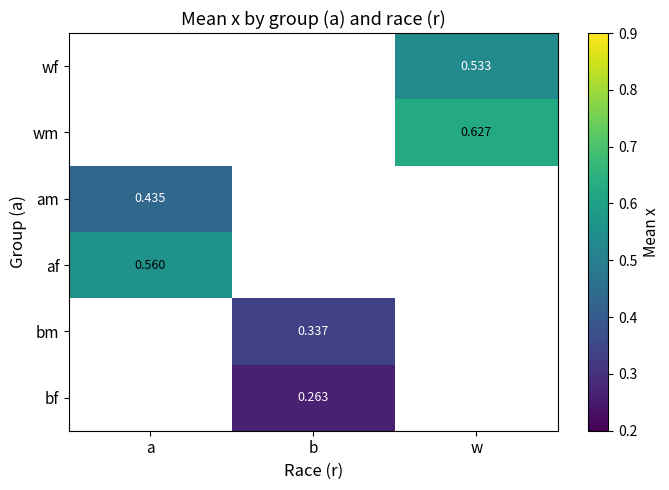

List the labels in order of am value, smallest first.

a, b, w